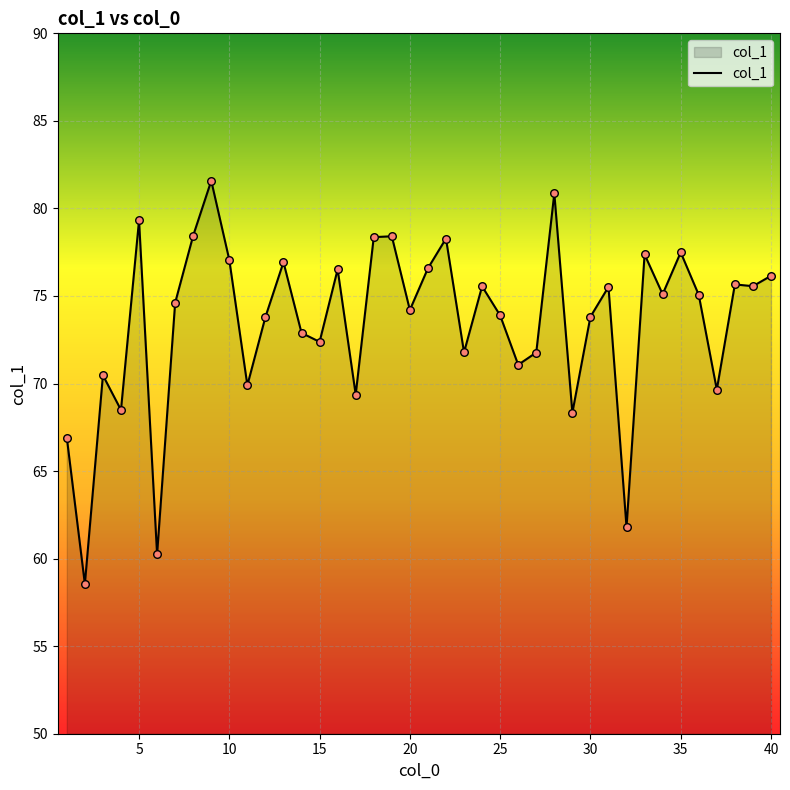

What is the maximum value shown in the chart?

81.6